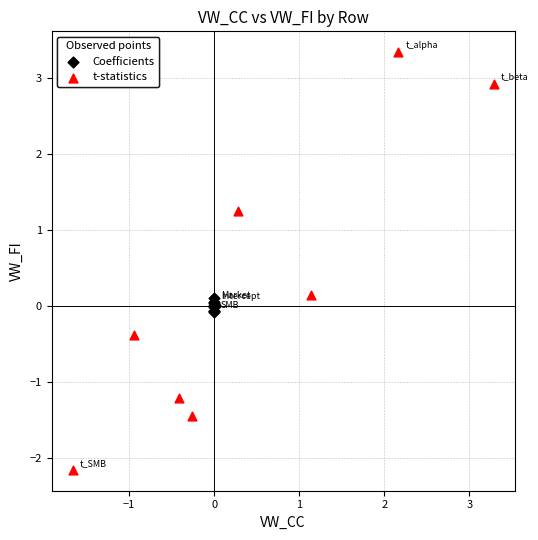

What are all the series names shown in the legend?

Coefficients, t-statistics